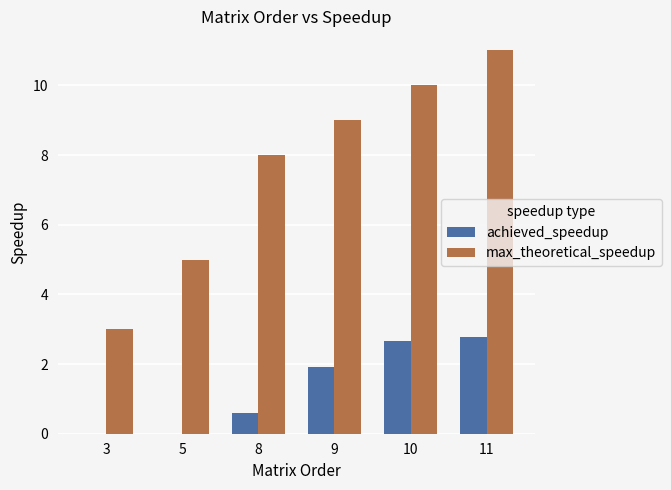

What is the highest value of the achieved_speedup series?

2.8